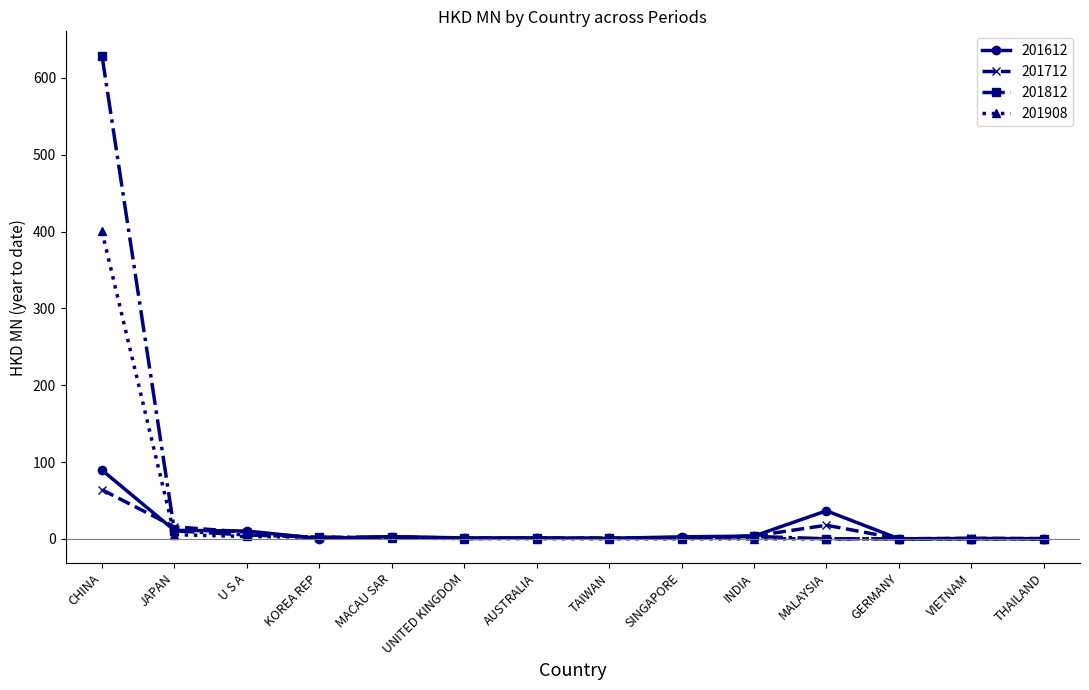

Count the number of categories in the chart.

14